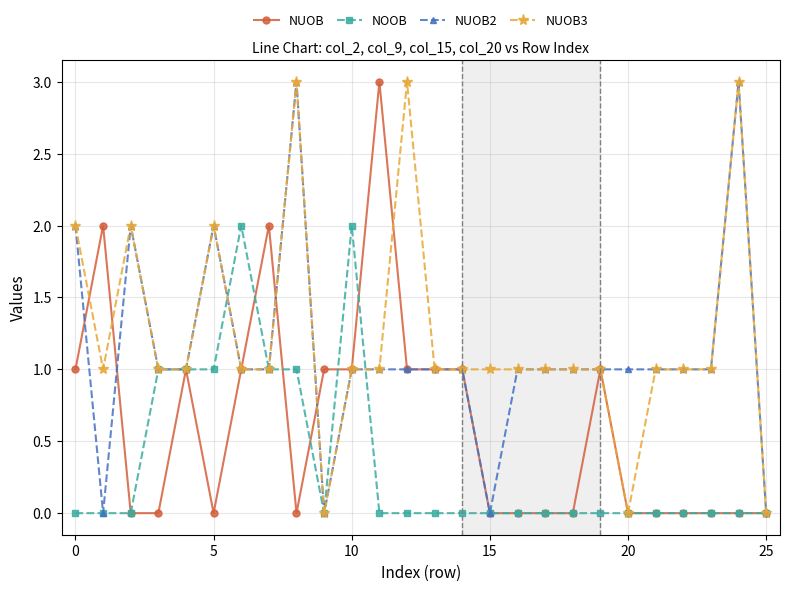

True or false: NUOB has more than 1 points higher than both neighbors.

True